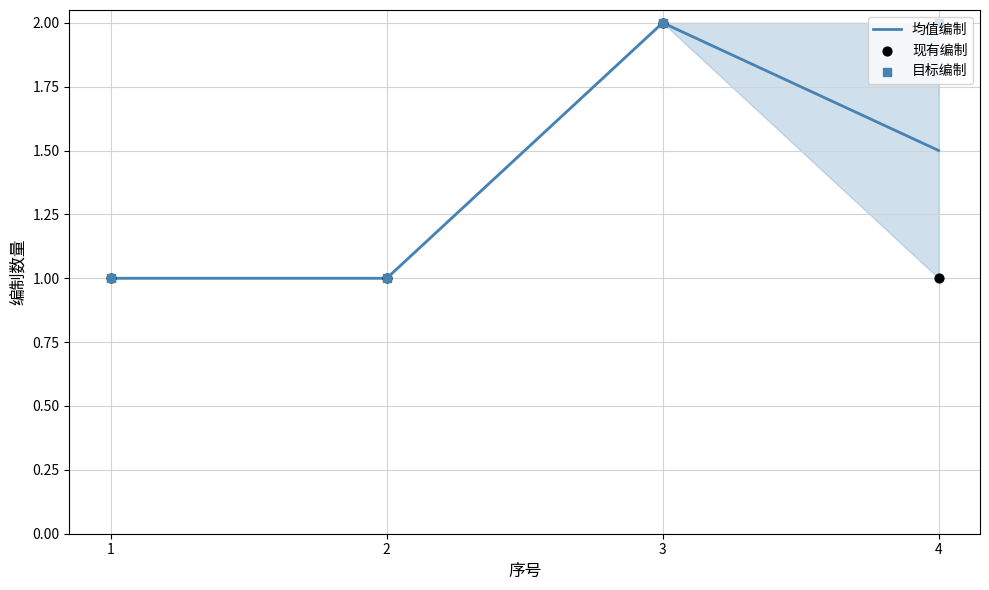

At which category is the sum across all series the highest?

3